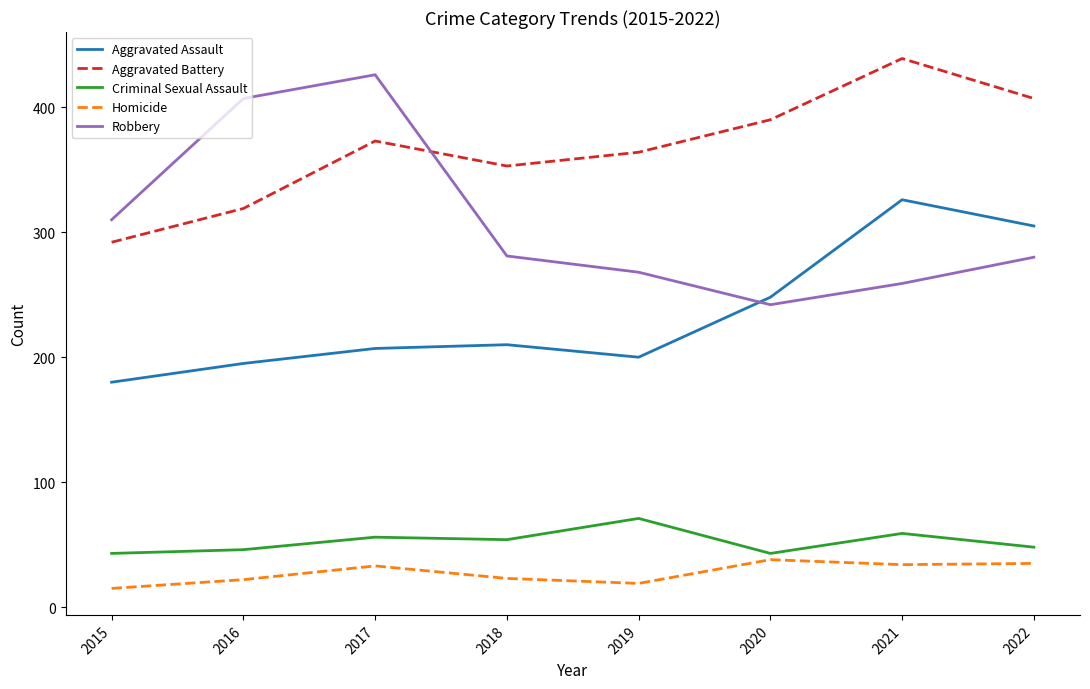

What is the average value of the Homicide series?

27